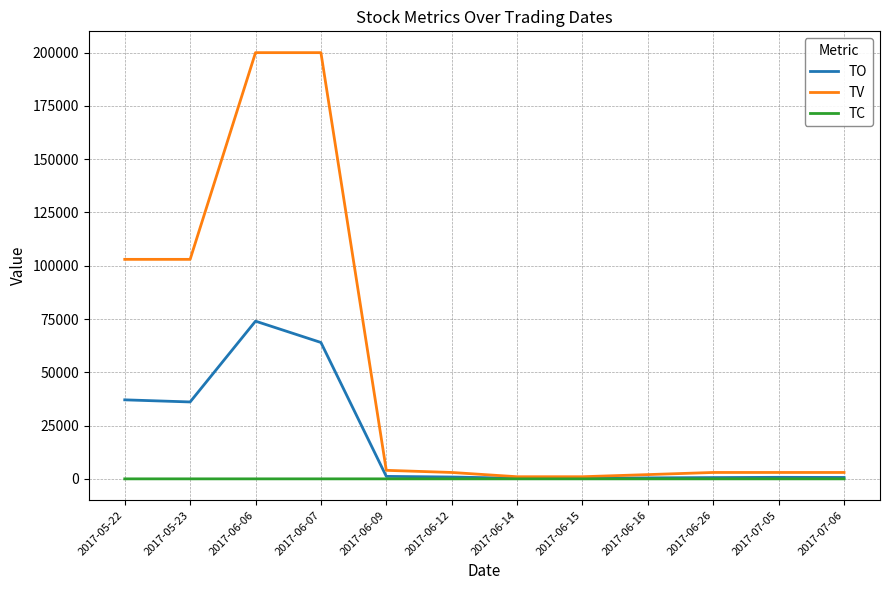

What is the maximum value shown in the chart?

200000